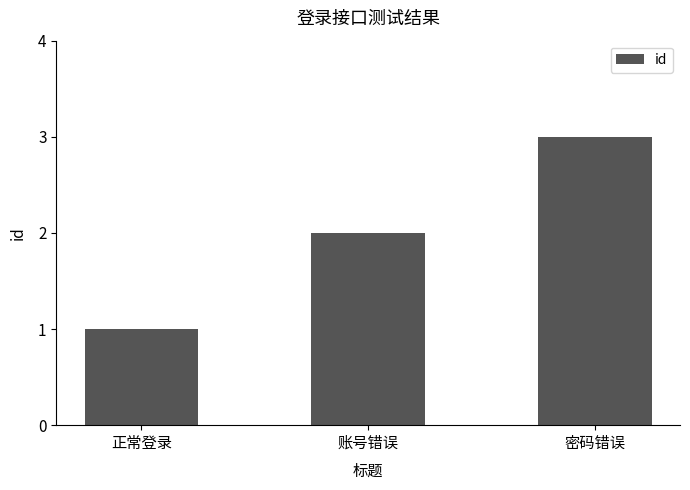

What is the sum of the values at 账号错误 and 正常登录?

3